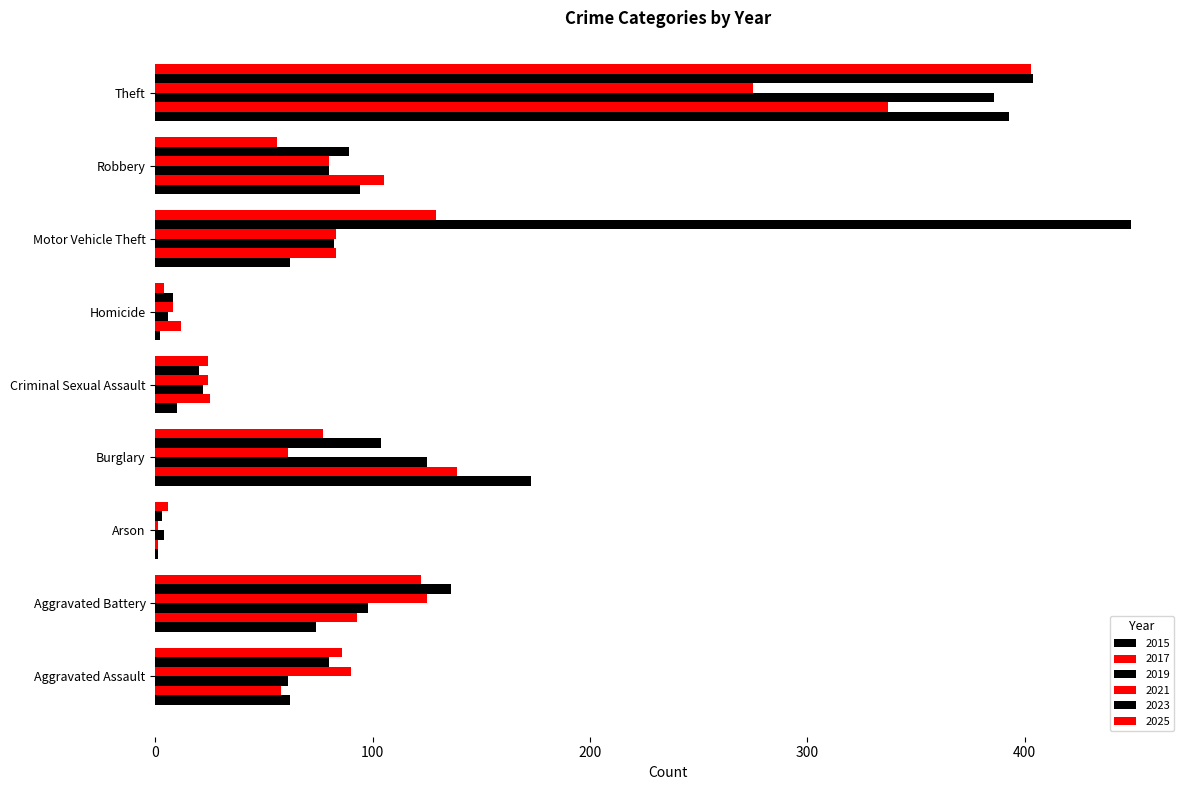

What is the label of the 3rd bar from the right?

Motor Vehicle Theft